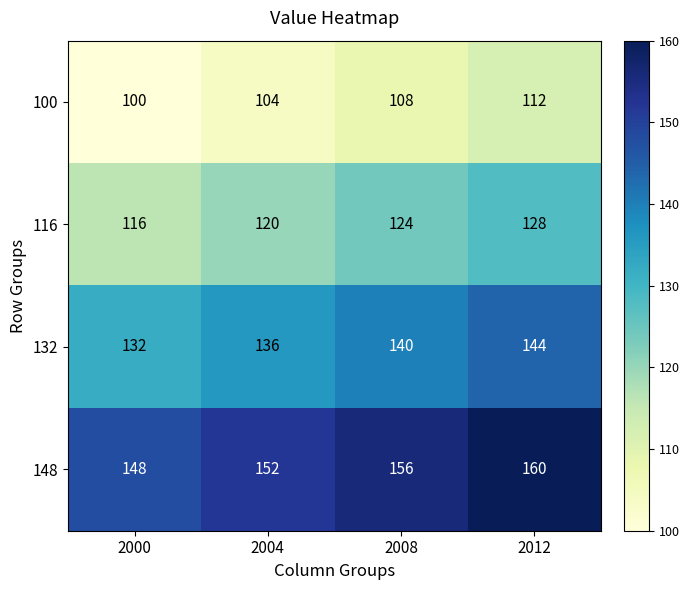

Reading right to left, transcribe all the data shown in this chart.

100: 112	108	104	100
116: 128	124	120	116
132: 144	140	136	132
148: 160	156	152	148